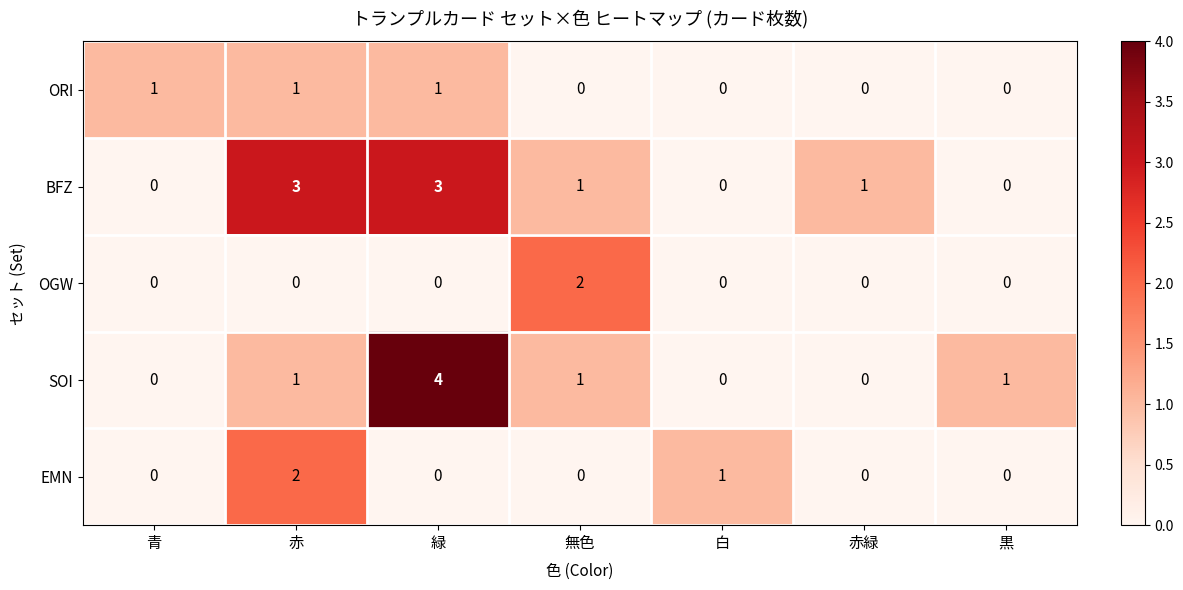

The OGW series shows 0 at 緑. True or false?

True